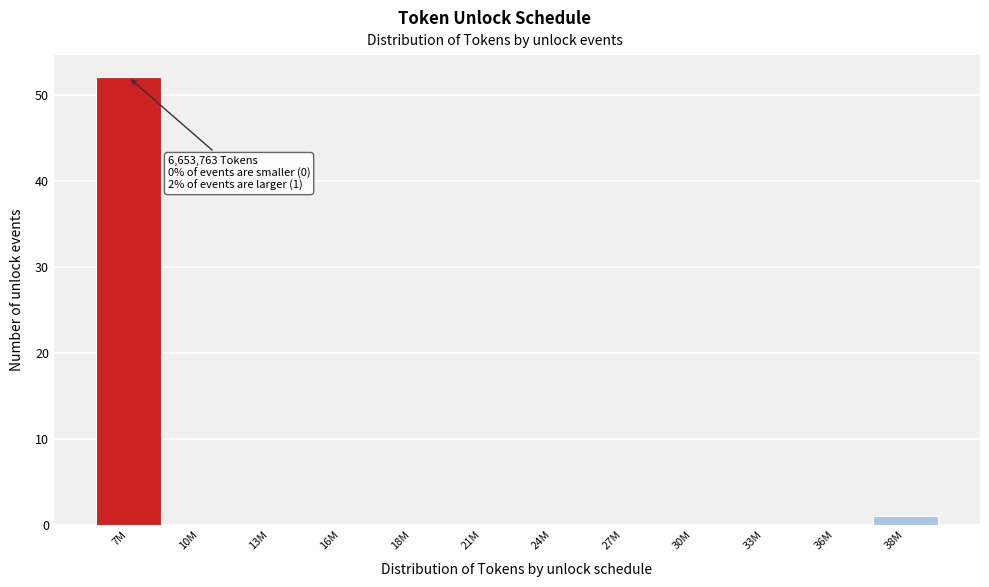

Reading right to left, extract all data points from this chart.

38M=1	36M=0	33M=0	30M=0	27M=0	24M=0	21M=0	18M=0	16M=0	13M=0	10M=0	7M=52